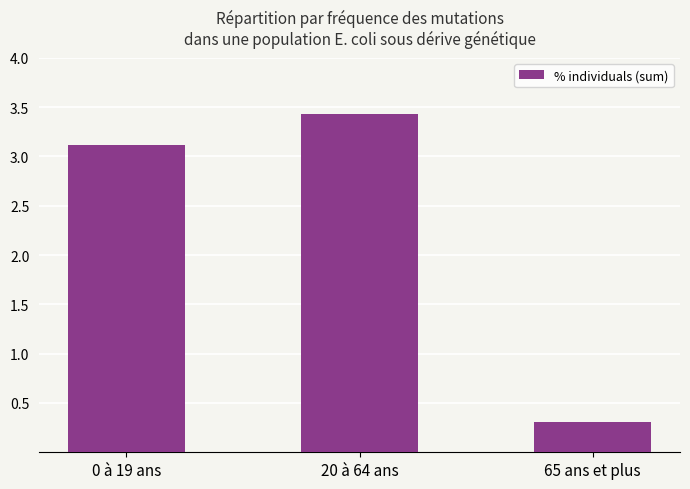

Reading left to right, transcribe all the data shown in this chart.

0 à 19 ans=3.1	20 à 64 ans=3.4	65 ans et plus=0.3